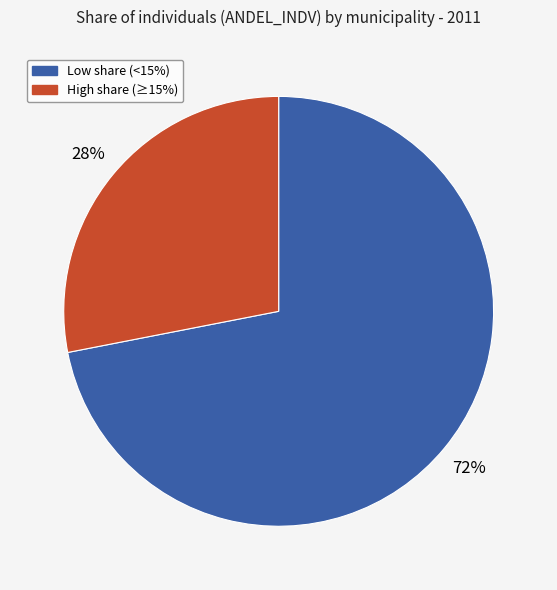

To the nearest percent, what is the difference between the largest and smallest slice percentages?

44%